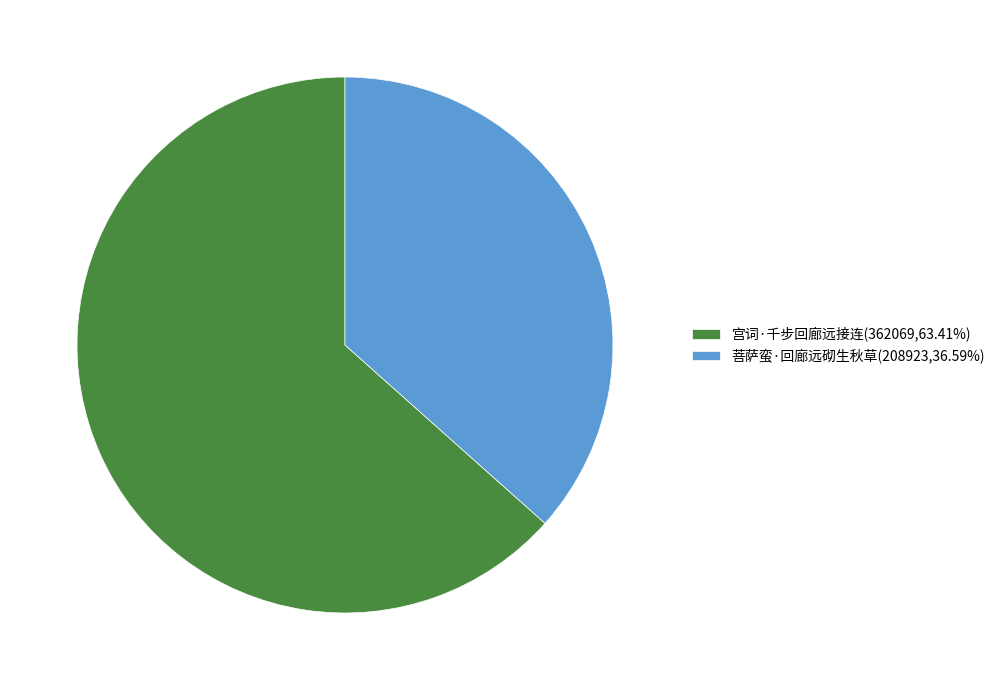

Is it true that 菩萨蛮·回廊远砌生秋草 is 44% of the pie?

False